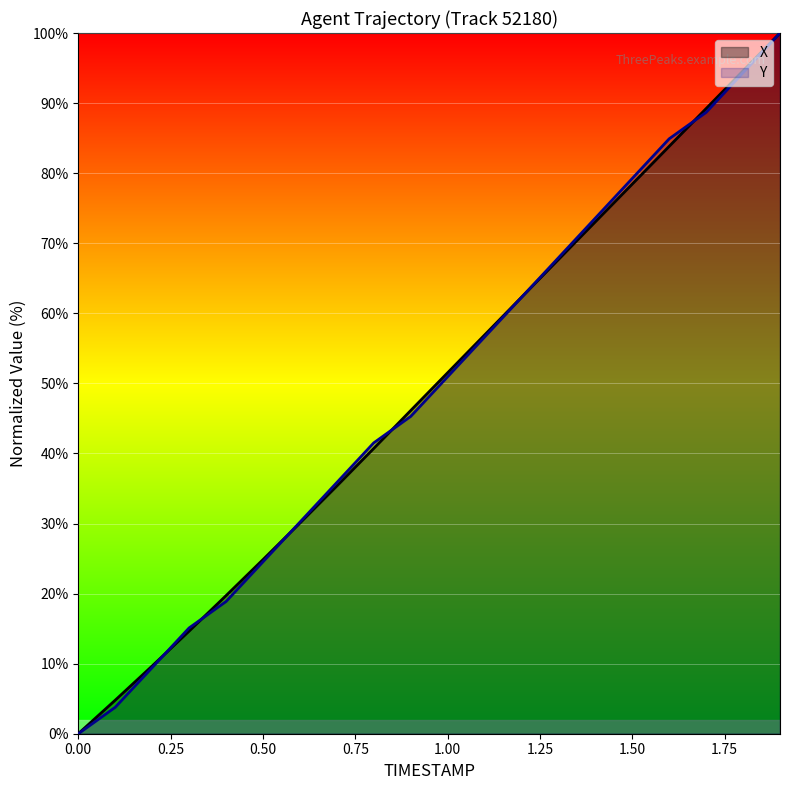

The value of Y at 0.00 is 34.6. True or false?

False